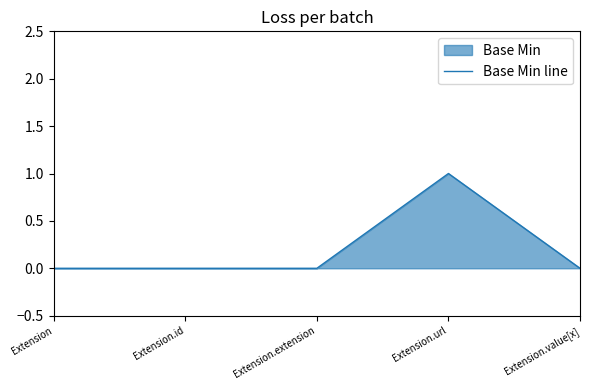

The chart shows a value of 0 at Extension. True or false?

True